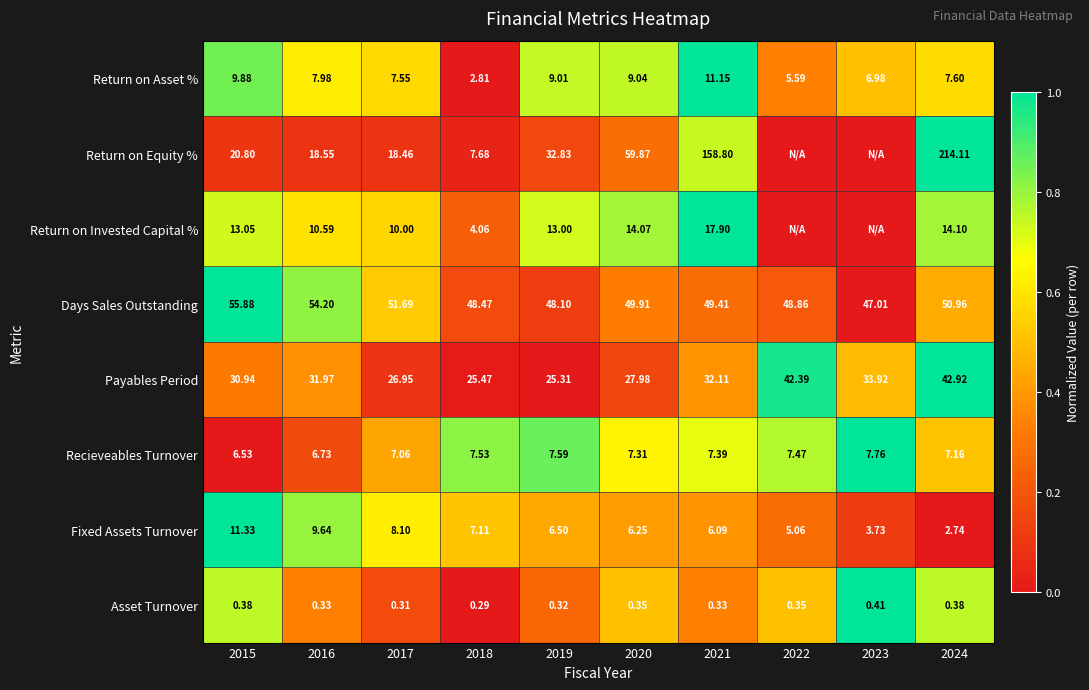

Rank the series at 2016 from highest to lowest value.

Days Sales Outstanding, Payables Period, Return on Equity %, Return on Invested Capital %, Fixed Assets Turnover, Return on Asset %, Recieveables Turnover, Asset Turnover